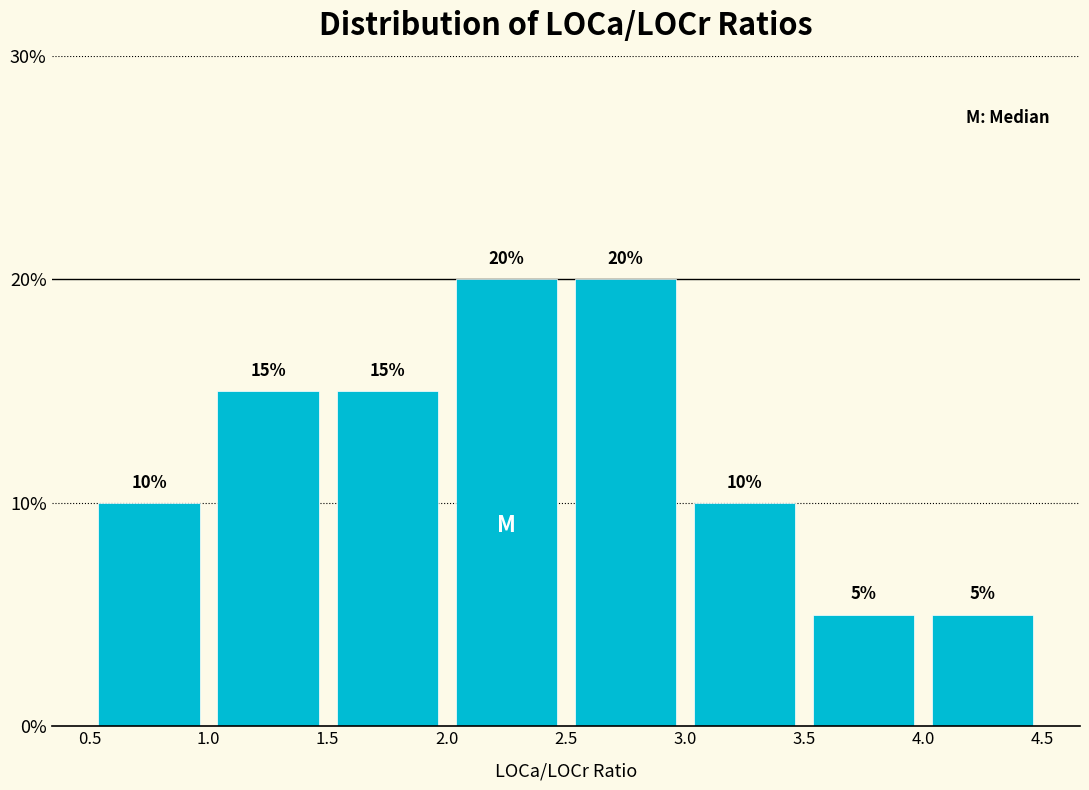

Reading left to right, transcribe this chart: for each bar, give the range it covers on the x-axis and its height.

0.5 to 1.0: 10
1.0 to 1.5: 15
1.5 to 2.0: 15
2.0 to 2.5: 20
2.5 to 3.0: 20
3.0 to 3.5: 10
3.5 to 4.0: 5
4.0 to 4.5: 5